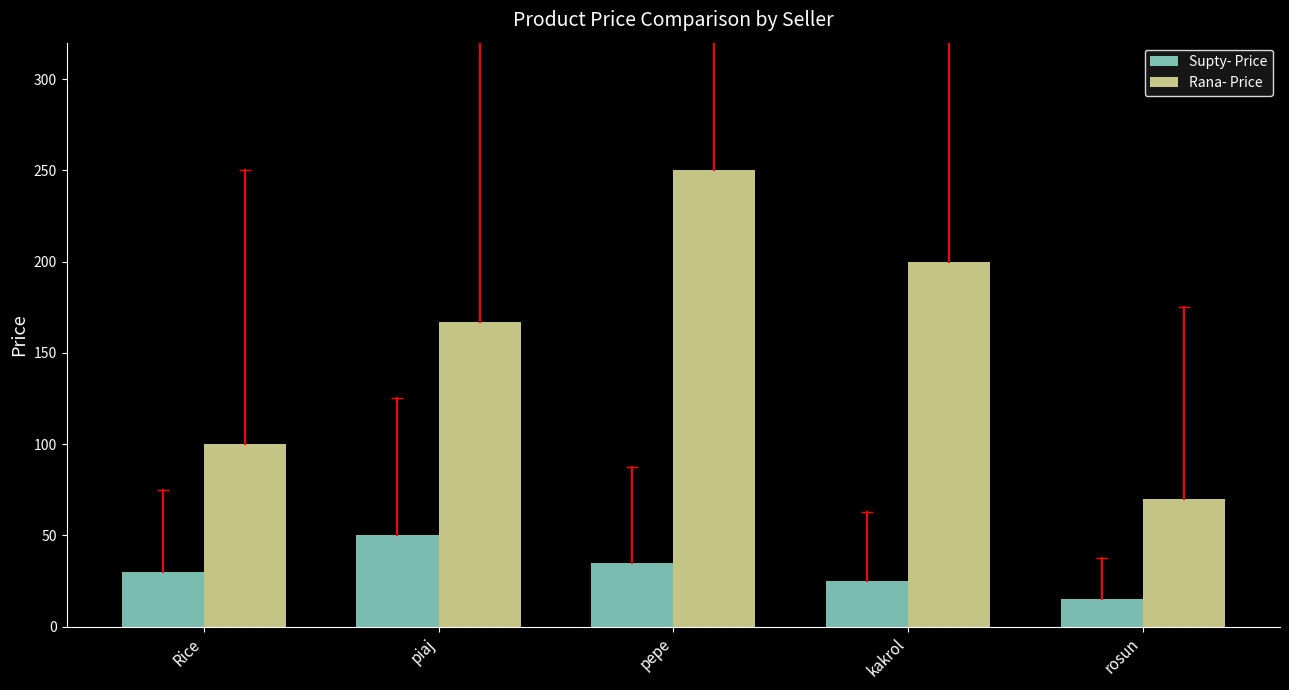

Reading right to left, what are all the values shown in this chart?

Supty- Price: rosun=15	kakrol=25	pepe=35	piaj=50	Rice=30
Rana- Price: rosun=70	kakrol=200	pepe=250	piaj=167	Rice=100